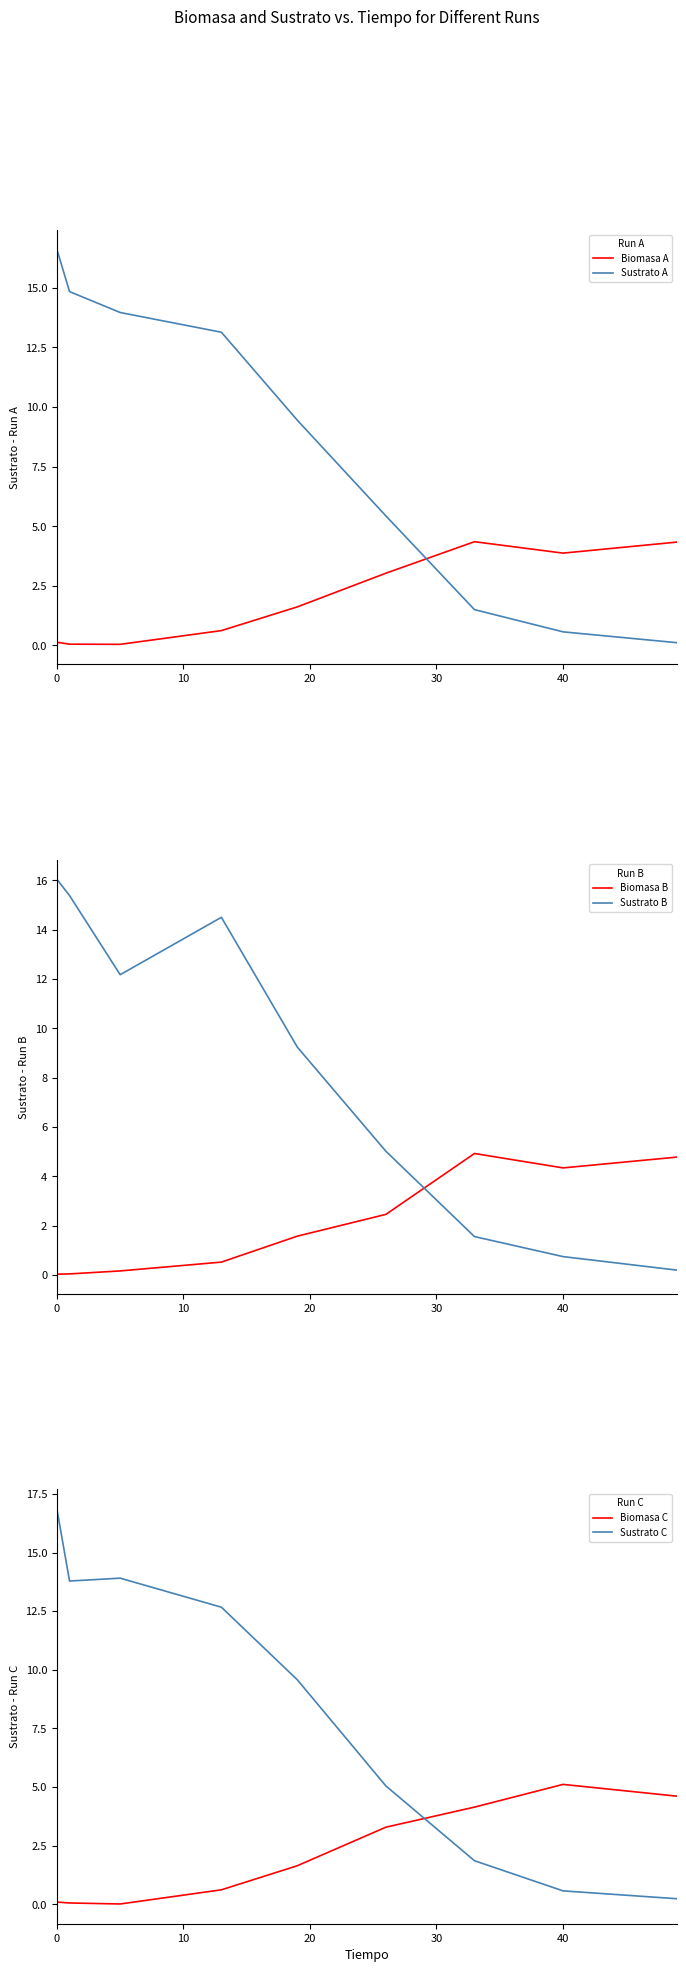

Is it true that Sustrato A equals 0.6 at 40?

True